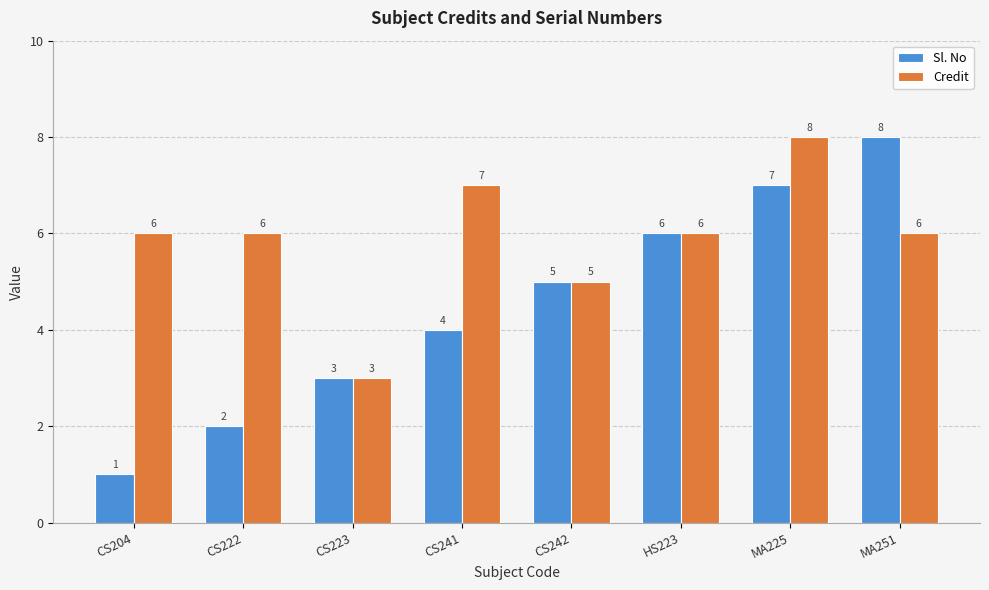

What is the sum of all Sl. No values?

36